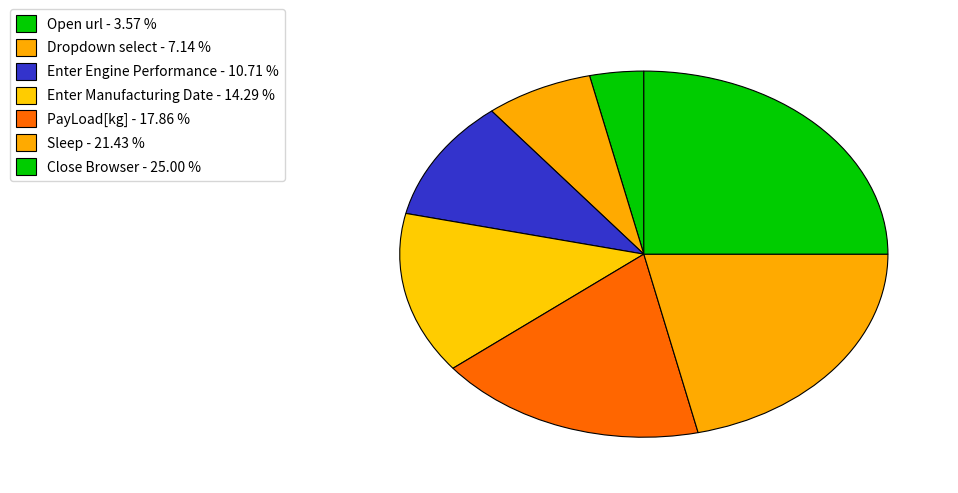

True or false: Sleep accounts for 16% of the total.

False